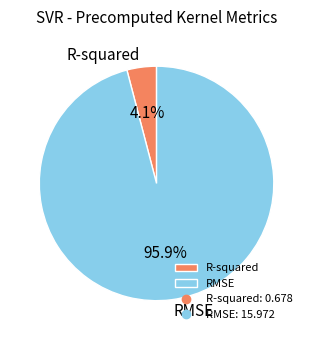

Between R-squared and RMSE, which is larger?

RMSE